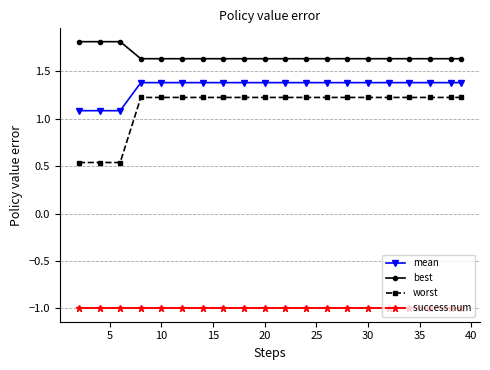

At how many categories does at least one series exceed 0?

20